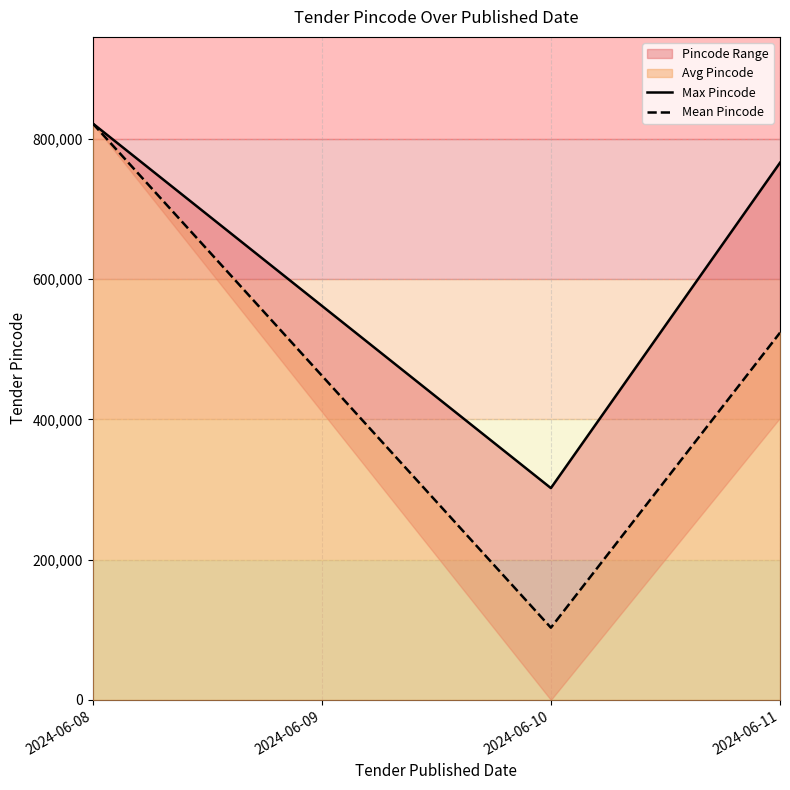

At which category is the sum across all series the highest?

2024-06-08